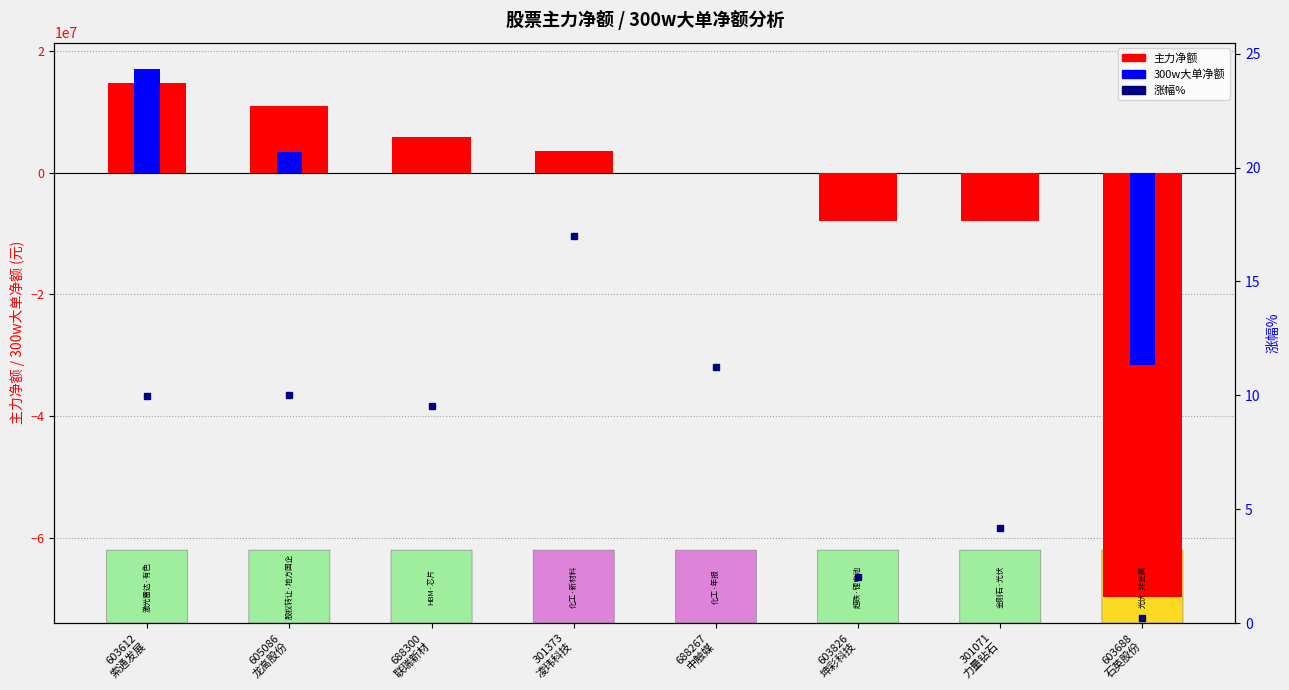

What are all the series names shown in the legend?

主力净额, 300w大单净额, 涨幅%